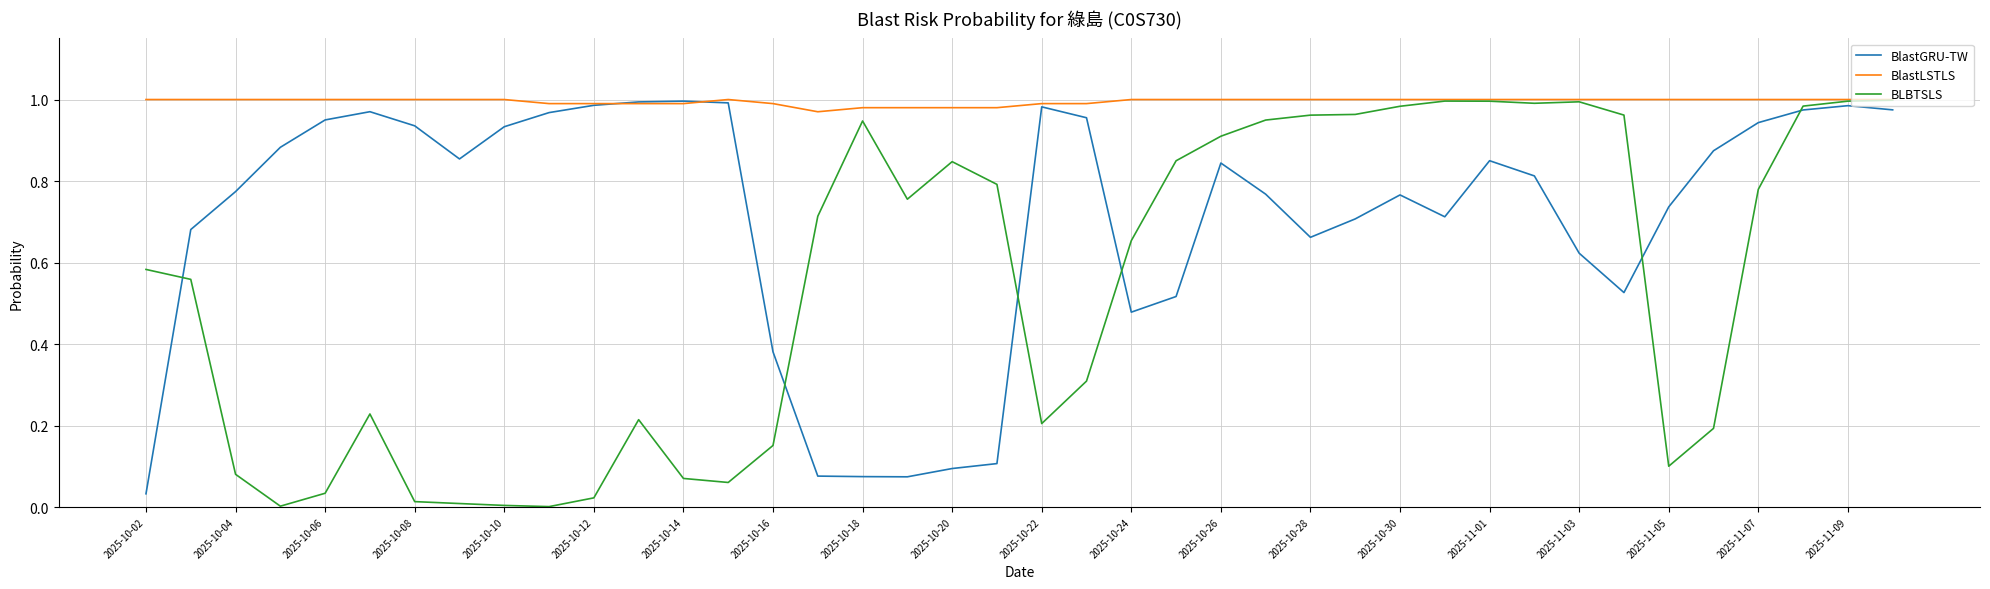

List the series in order of their overall mean, lowest first.

BLBTSLS, BlastGRU-TW, BlastLSTLS